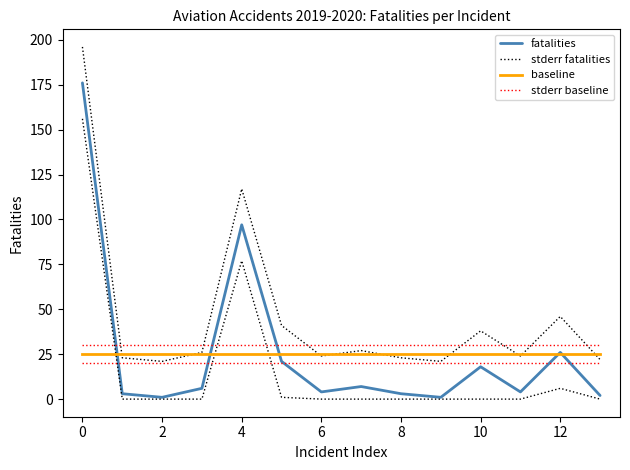

Does the chart have visible grid lines?

No